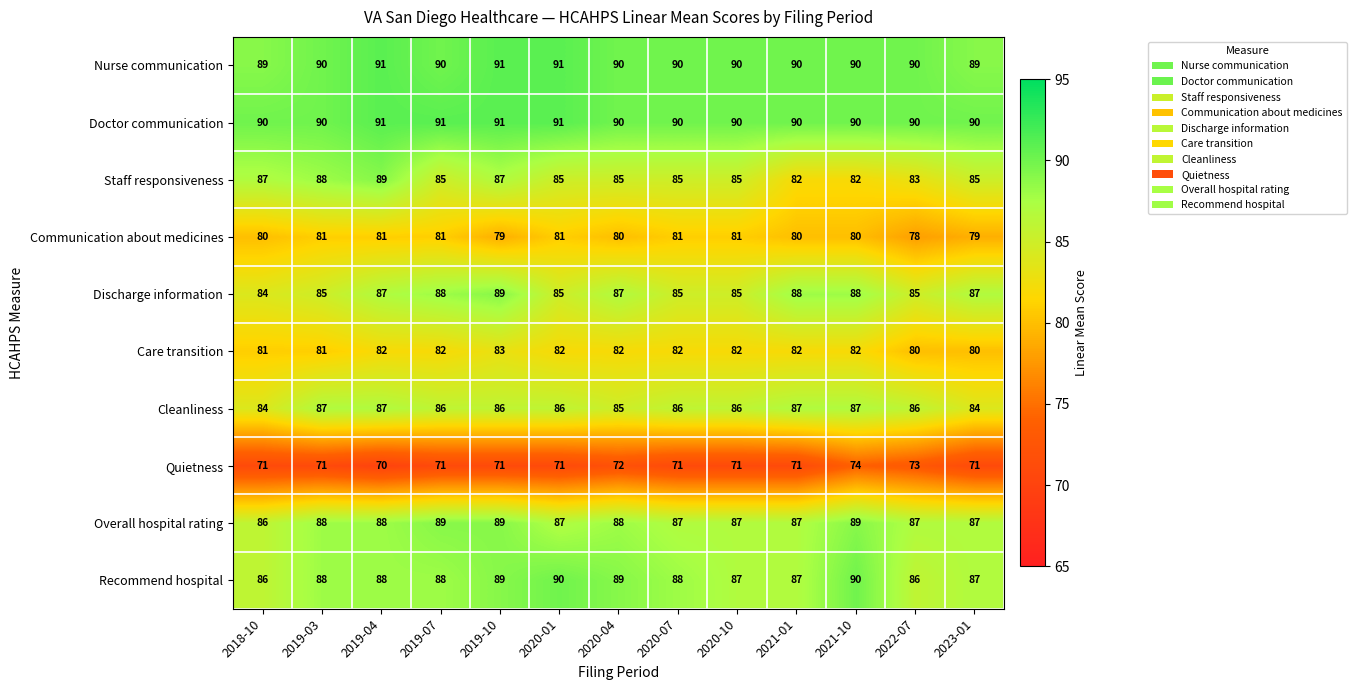

What is the spread (max minus min) of values at 2019-07?

20